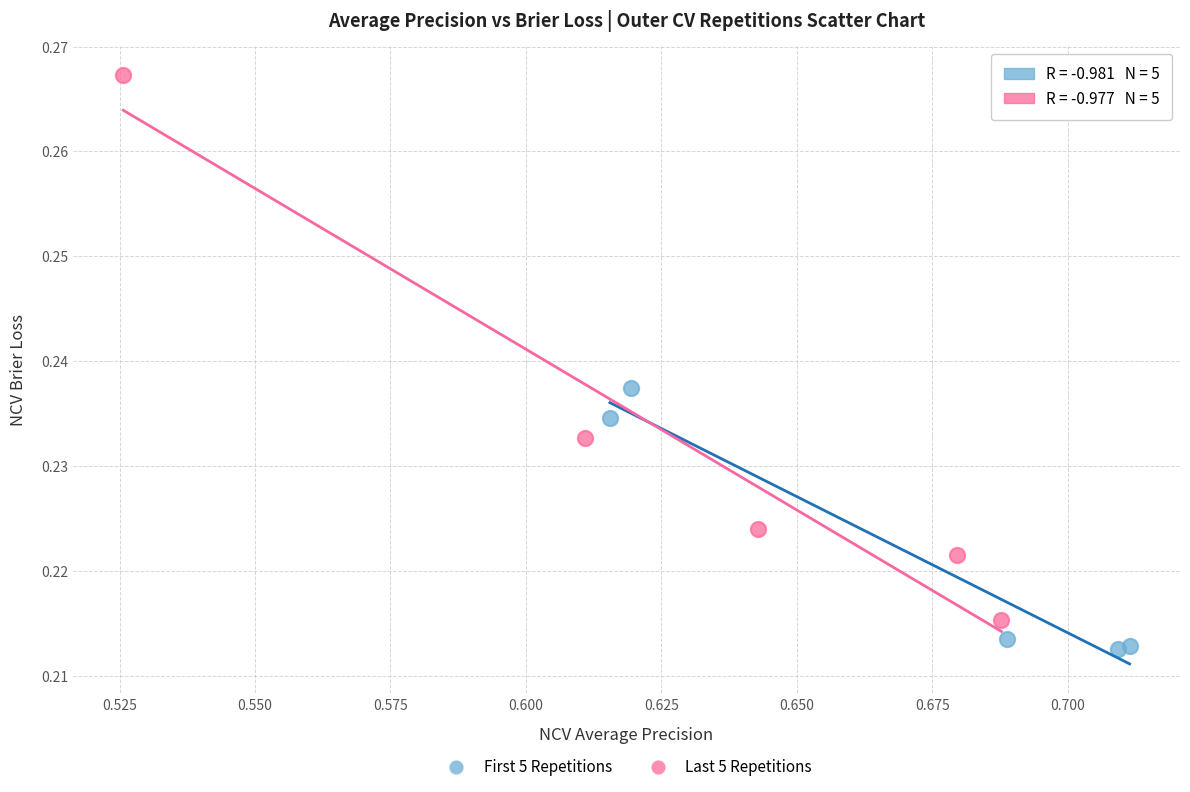

What are all the series names shown in the legend?

First 5 Repetitions, Last 5 Repetitions